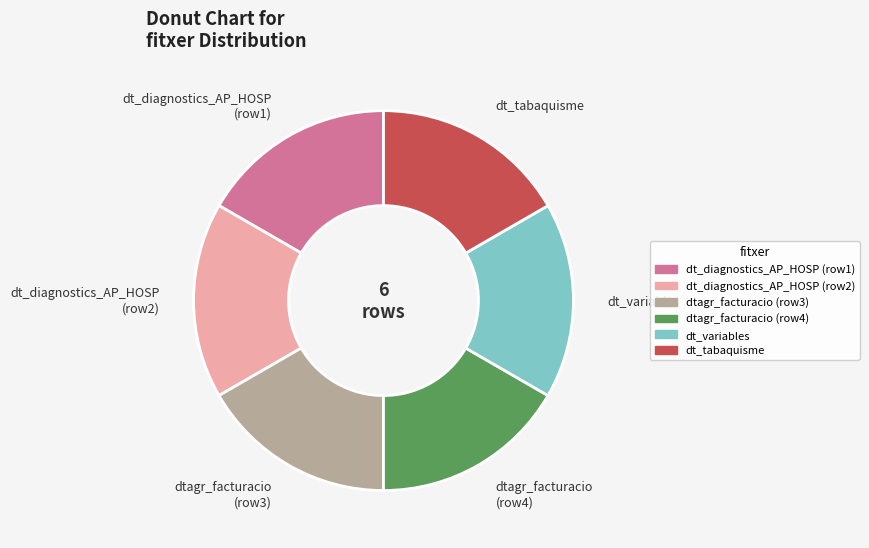

Do dt_variables and dtagr_facturacio (row3) together represent more than half of the pie?

No